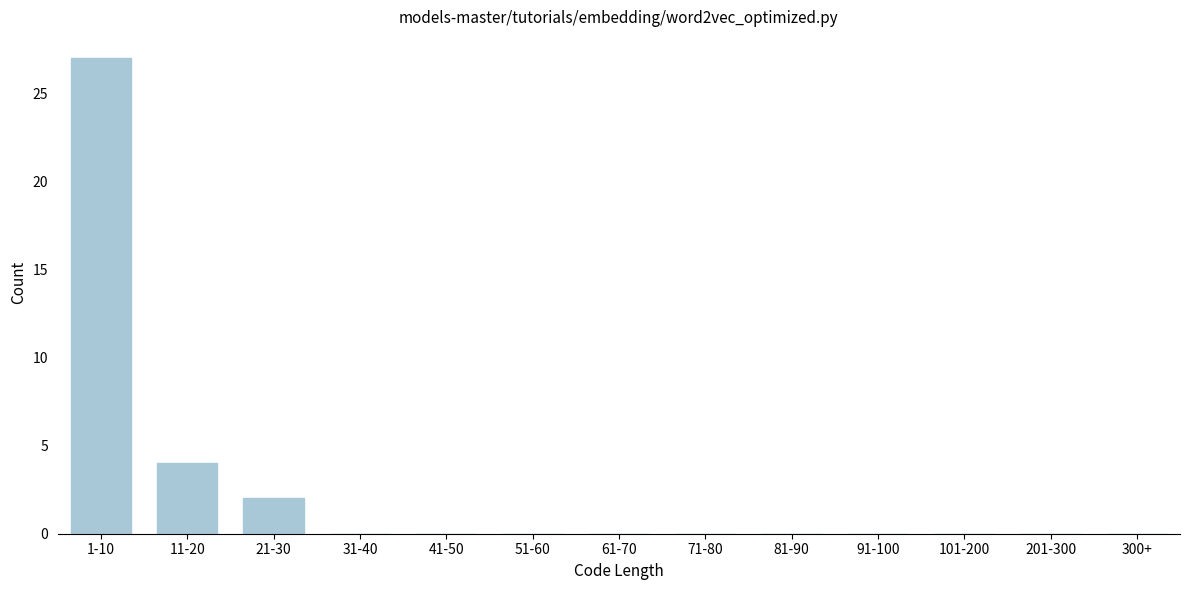

Reading right to left, transcribe all the data shown in this chart.

300+=0	201-300=0	101-200=0	91-100=0	81-90=0	71-80=0	61-70=0	51-60=0	41-50=0	31-40=0	21-30=2	11-20=4	1-10=27